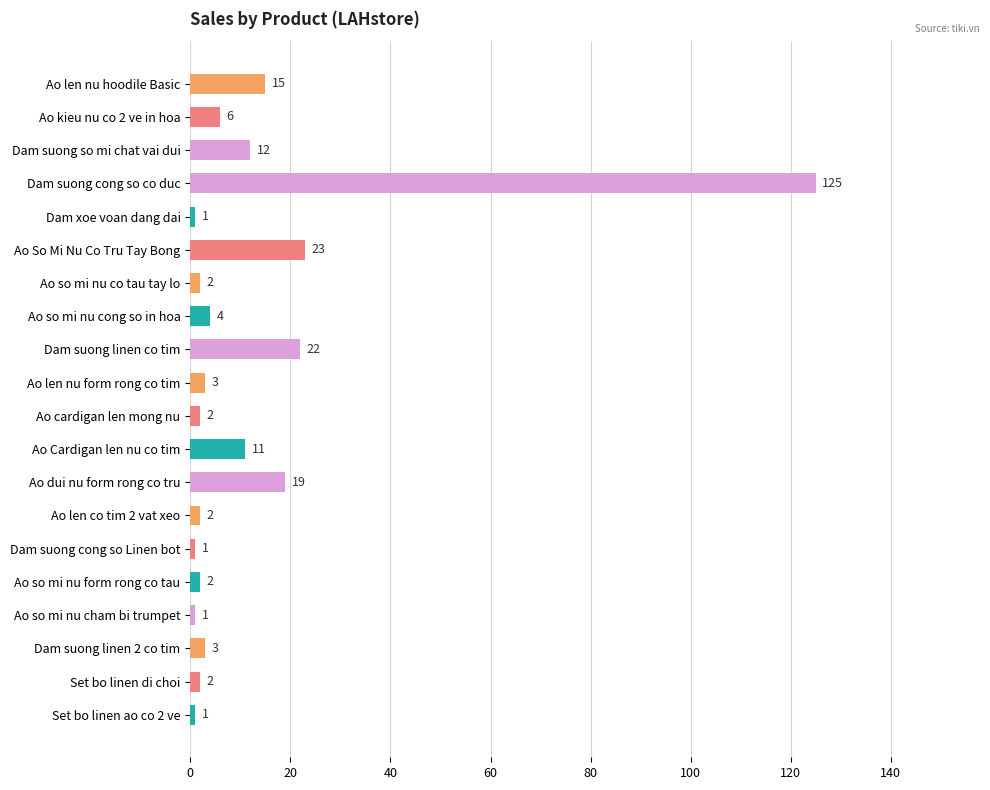

What is the change in value from Ao so mi nu cong so in hoa to Ao so mi nu cham bi trumpet?

-3